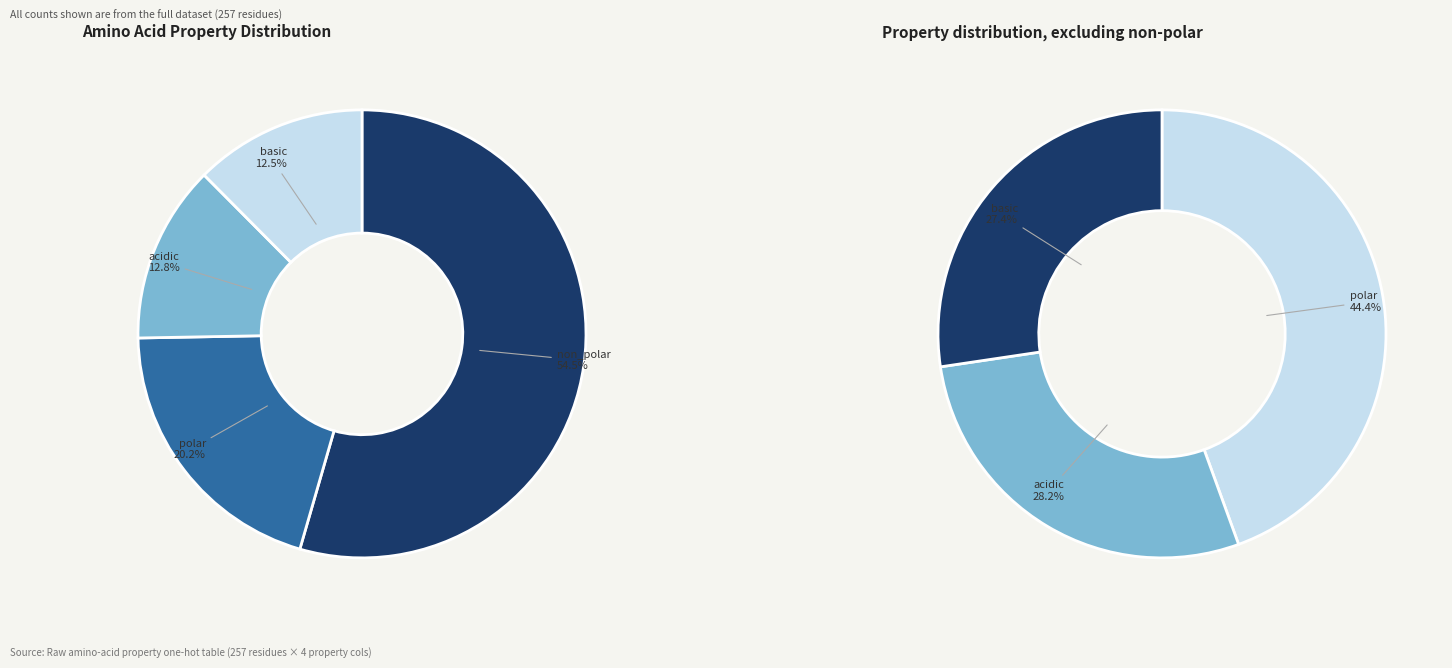

Which slice represents more than half of the pie?

non_polar